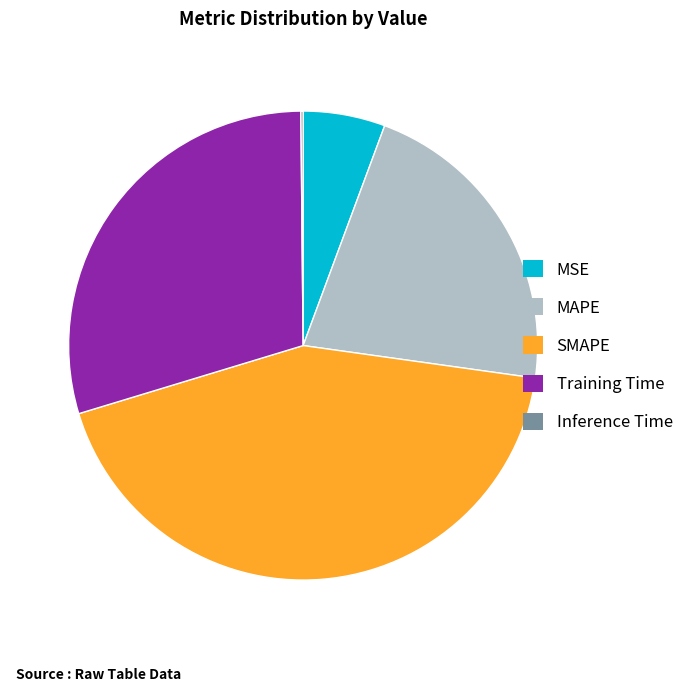

Which has a higher value, Training Time or MAPE?

Training Time